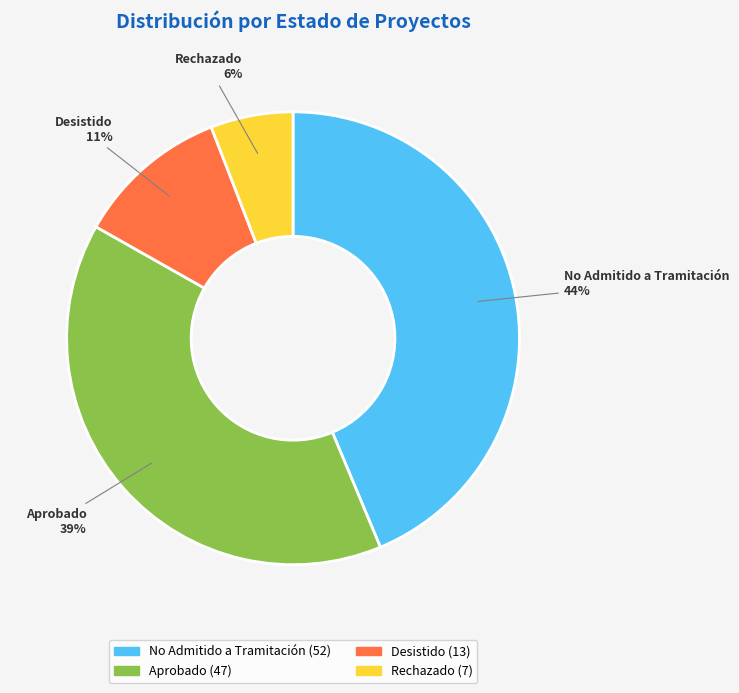

Does Rechazado account for over 50% of the chart?

No